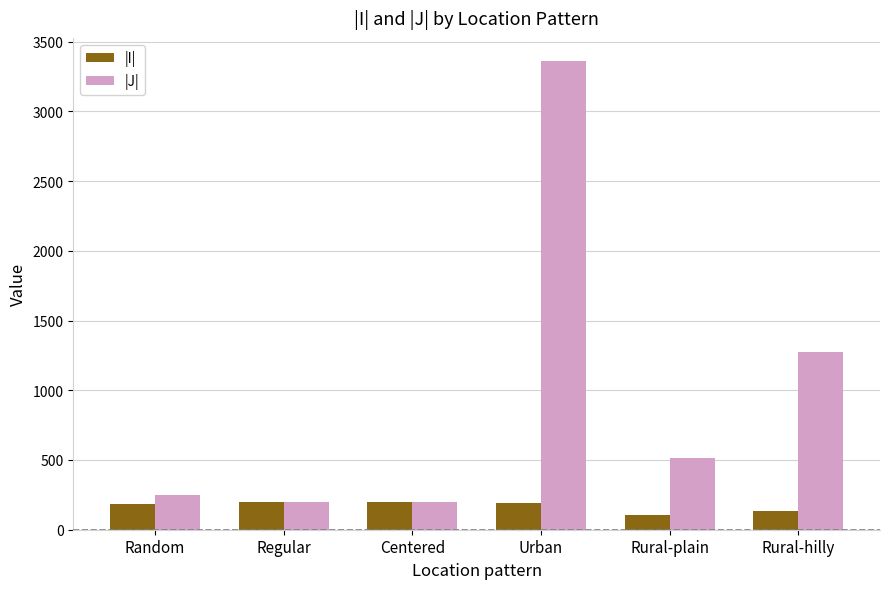

How many bars are there in total?

12